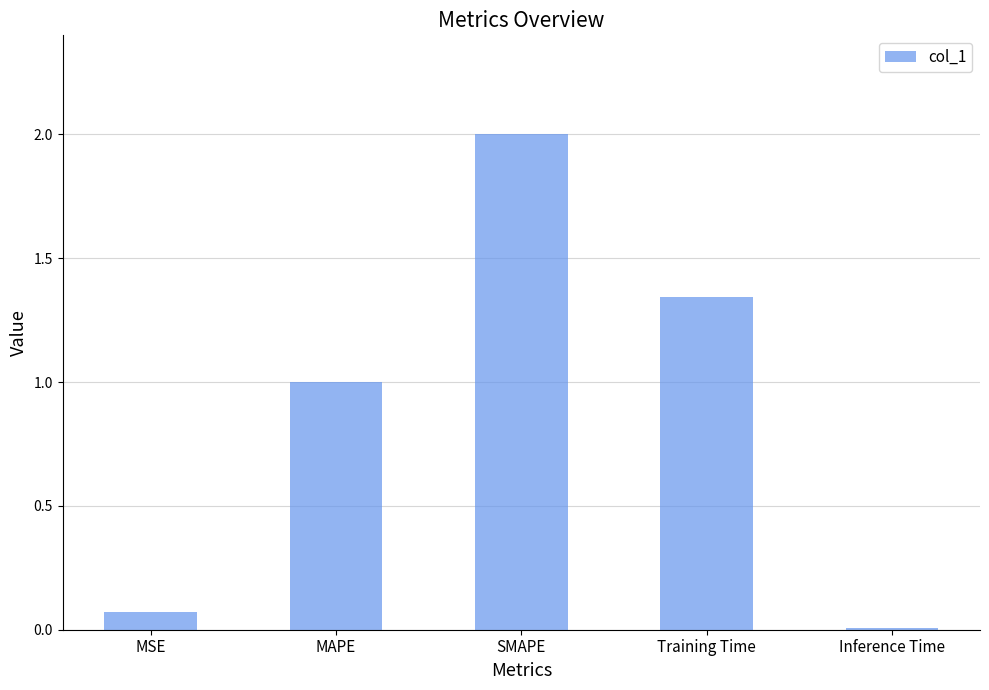

How many bars are there in total?

5